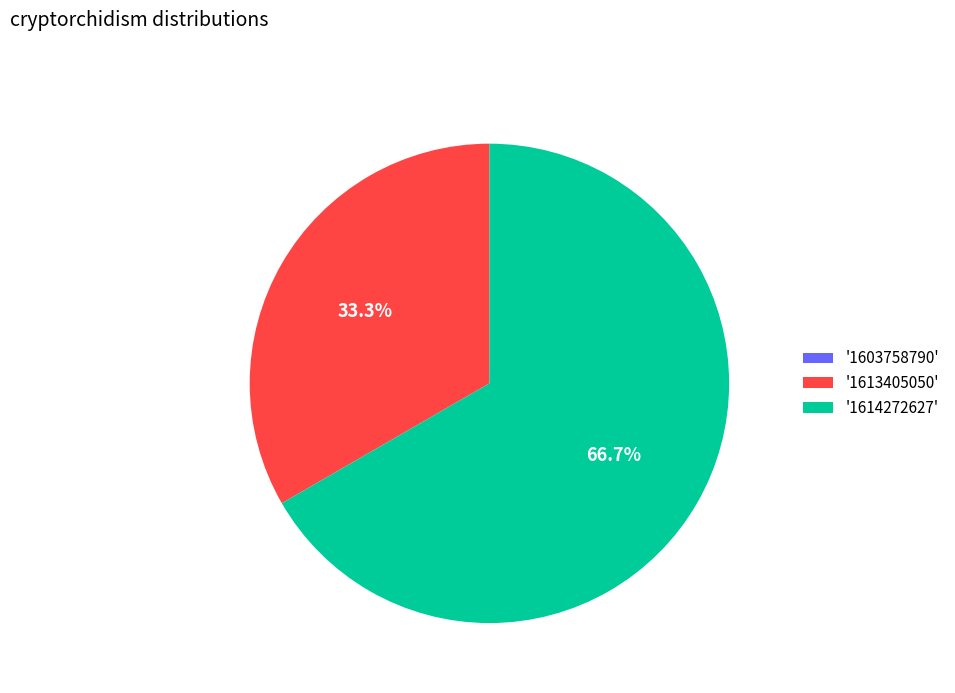

Which slice represents more than half of the pie?

'1614272627'